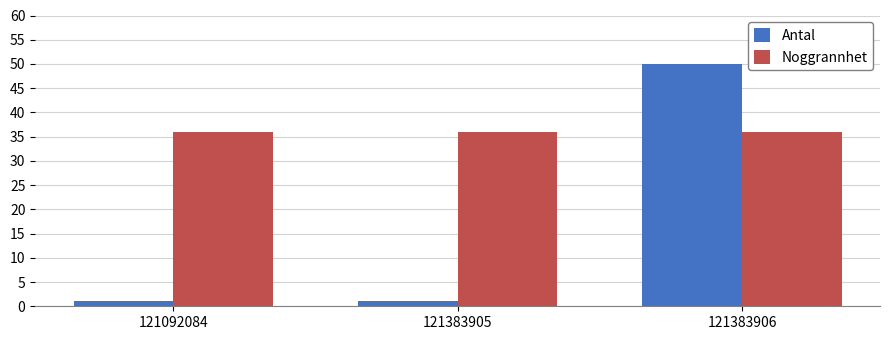

How many bars are there in total?

6